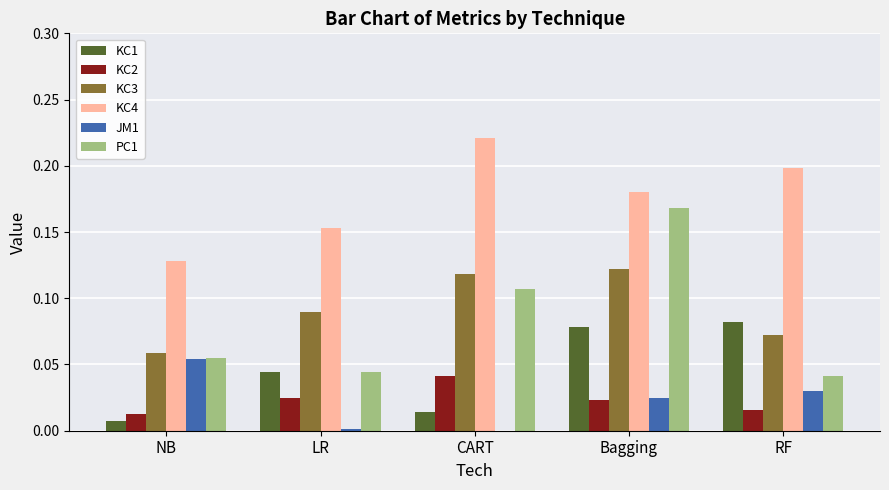

Which series changed the most between NB and Bagging?

PC1